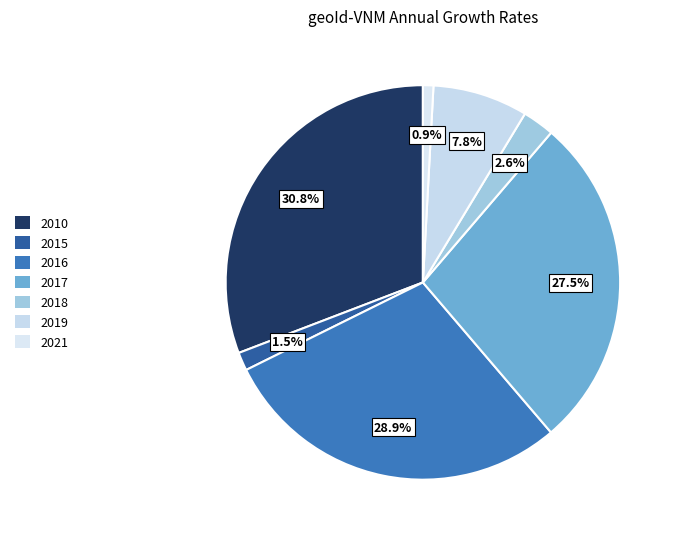

The 2018 slice represents 15% of the pie. True or false?

False